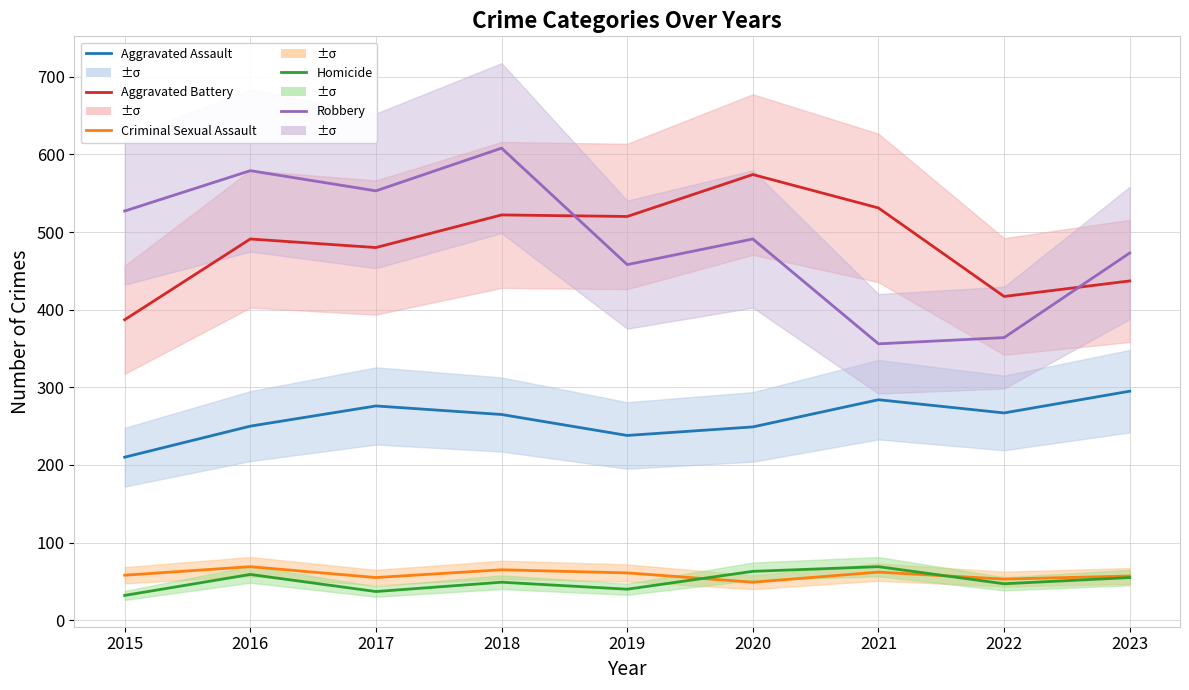

What is the total value across all series at 2022?

1148